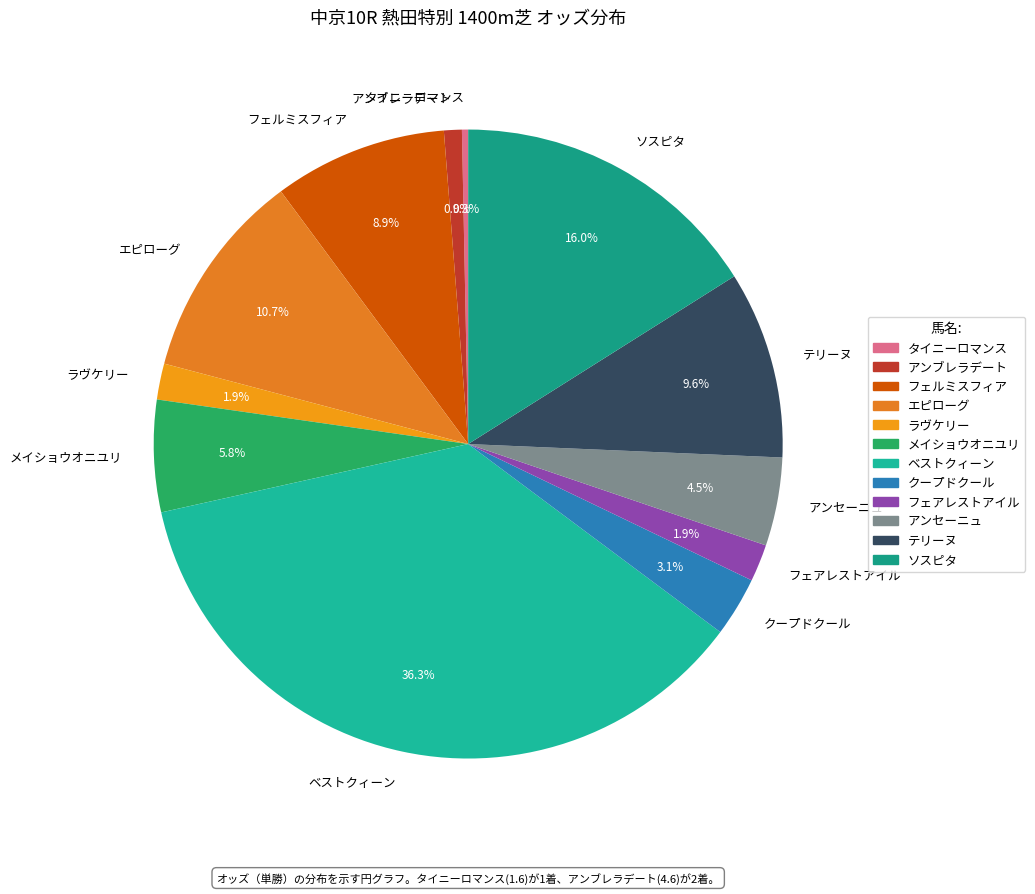

Which category has the biggest portion of the pie?

ベストクィーン